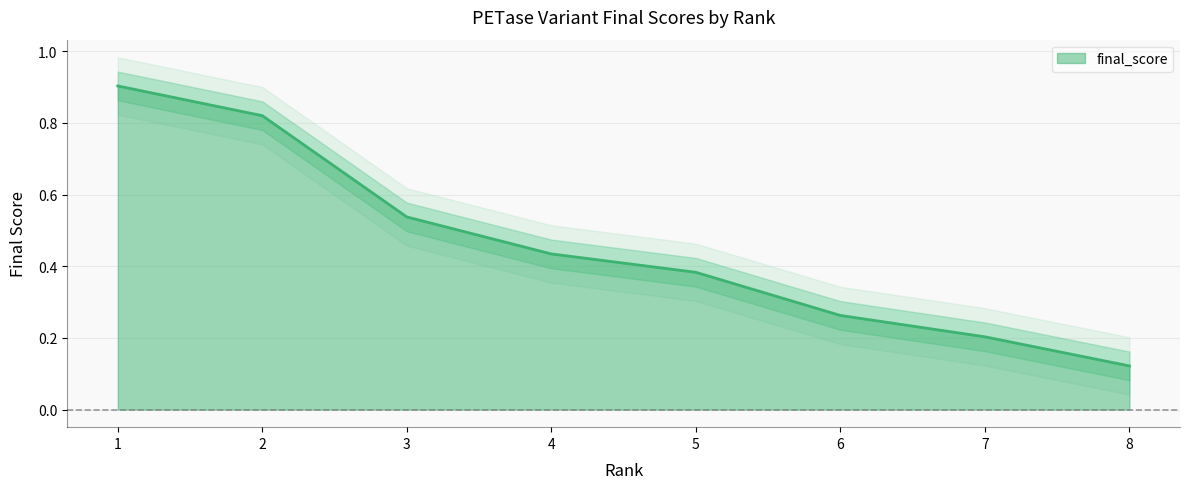

True or false: the data has more than 0 interior local peaks.

False